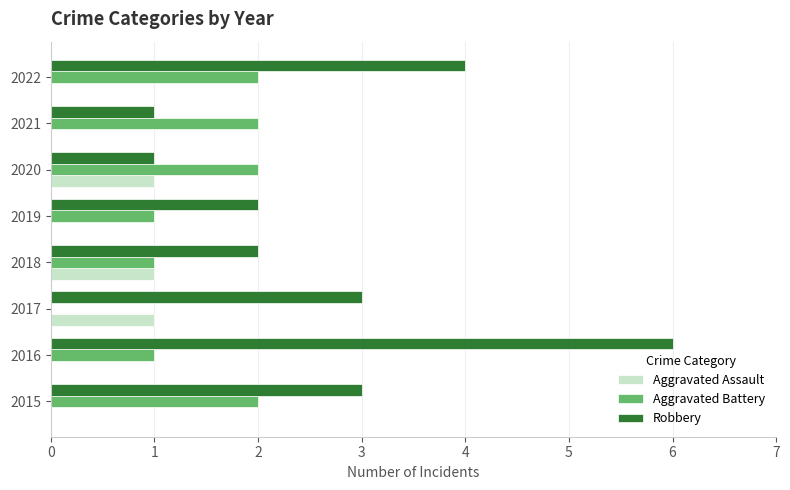

Which series has the widest spread of values?

Robbery